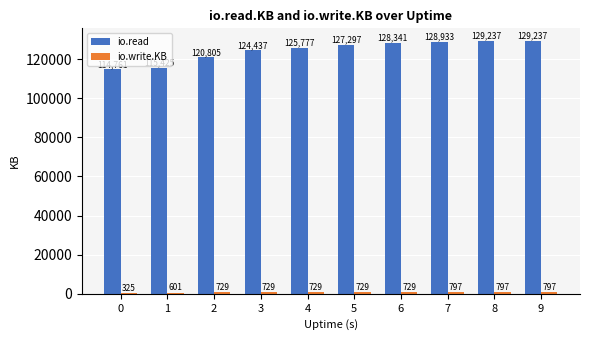

Read the io.read value at 8, to the nearest 50.

129250